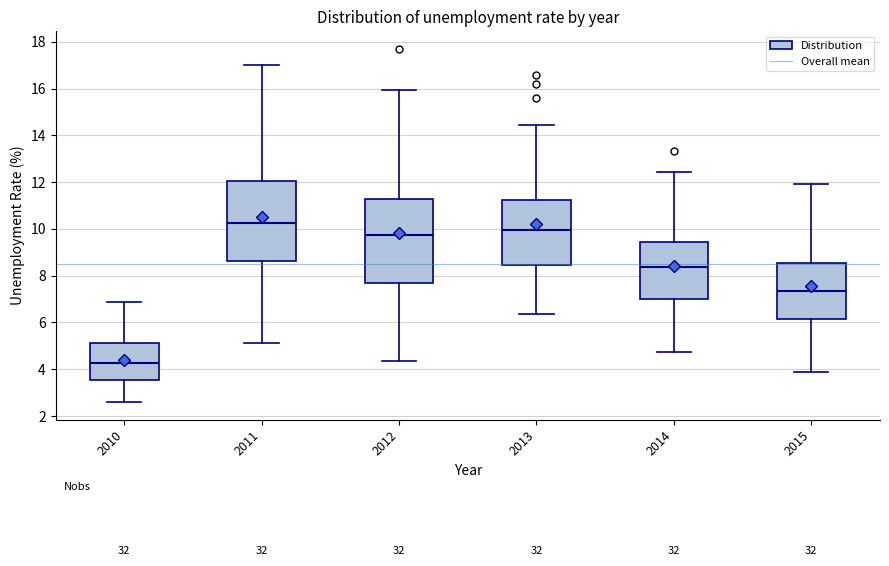

Which box is the tallest, from its lower edge to its upper edge?

2012